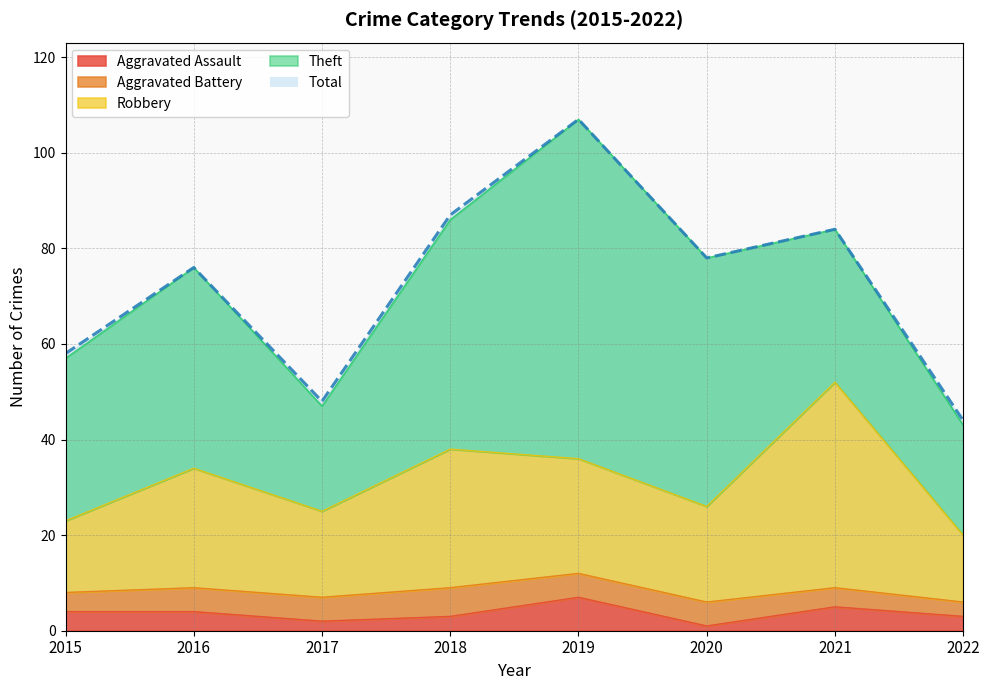

True or false: Aggravated Assault has more than 2 points higher than both neighbors.

False